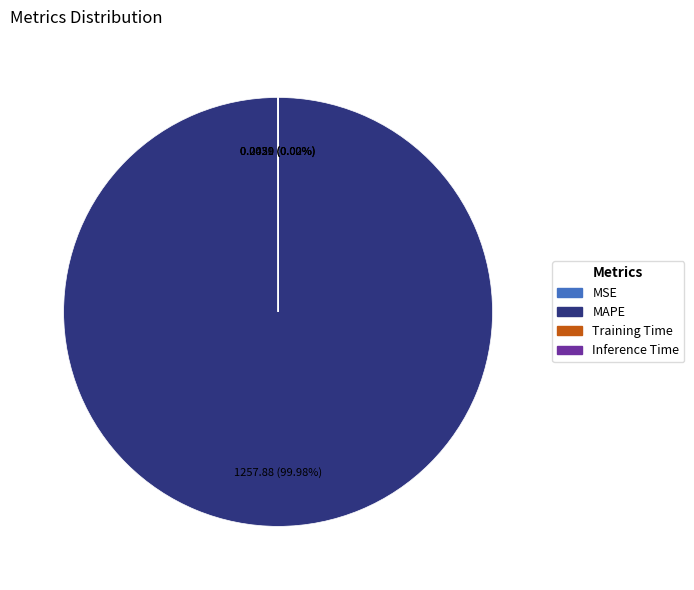

To the nearest percent, what is the difference between the largest and smallest slice percentages?

100%